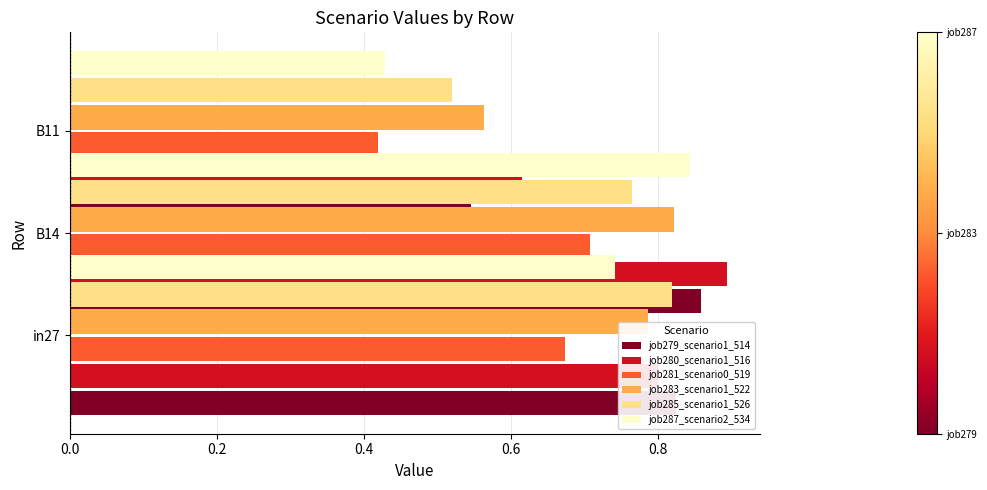

Read the job283_scenario1_522 value at B11.

0.6